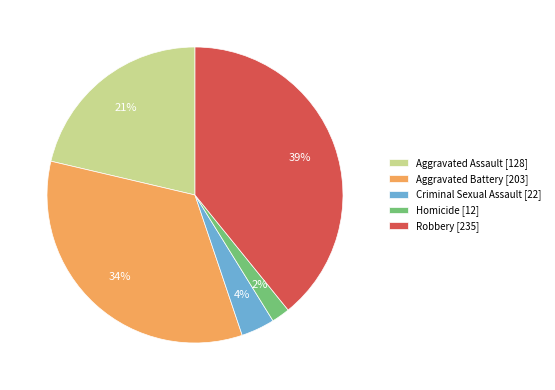

Between Homicide and Aggravated Assault, which is larger?

Aggravated Assault